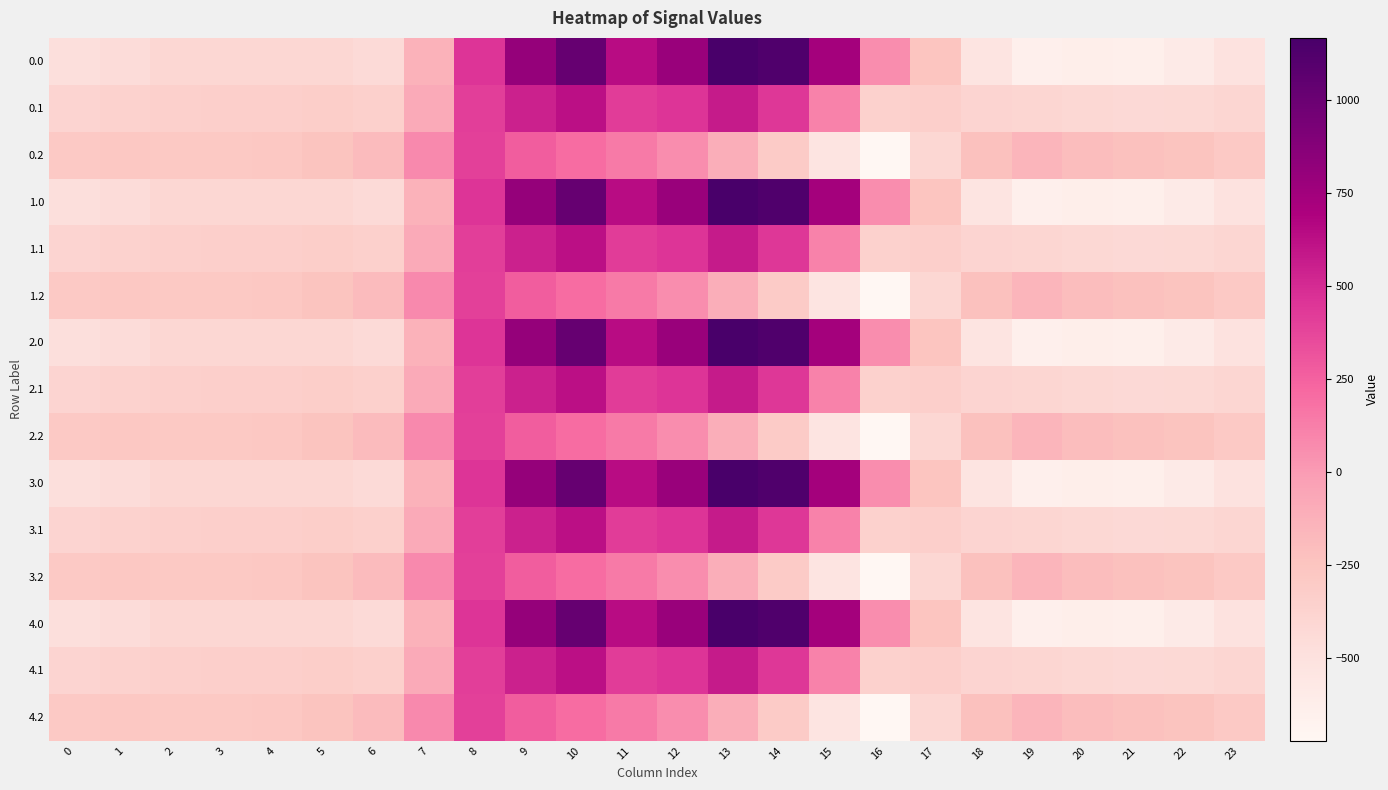

Rank the series at 4 from lowest to highest value.

0.0, 1.0, 2.0, 3.0, 4.0, 0.1, 1.1, 2.1, 3.1, 4.1, 0.2, 1.2, 2.2, 3.2, 4.2